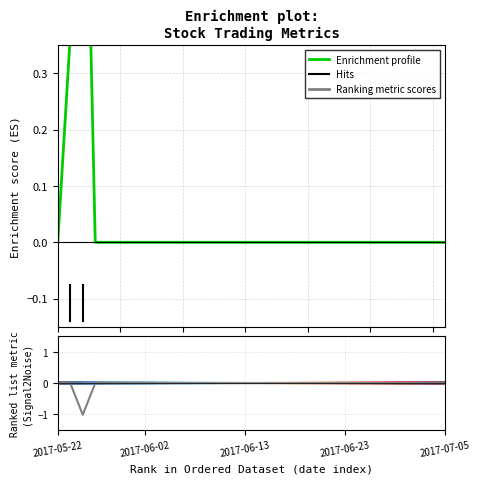

What is the label of the 32nd point from the right?

2017-05-22